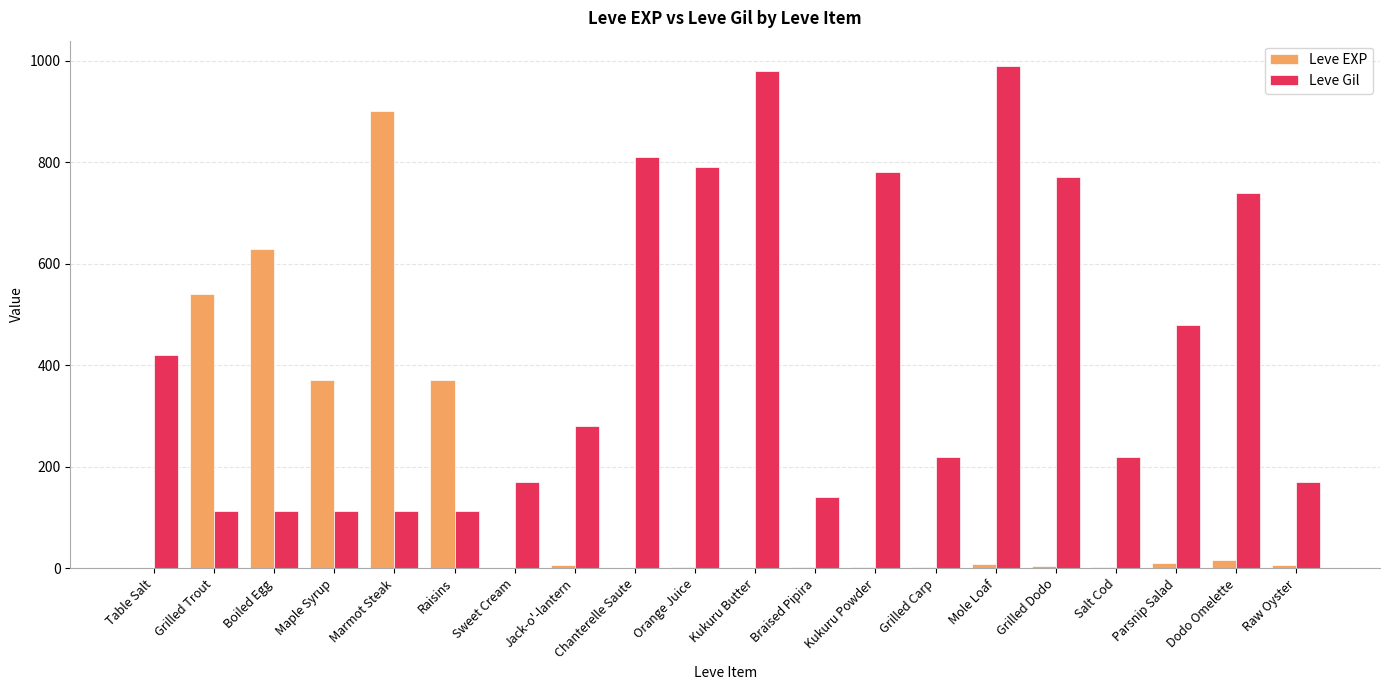

What is the highest value of the Leve Gil series?

990